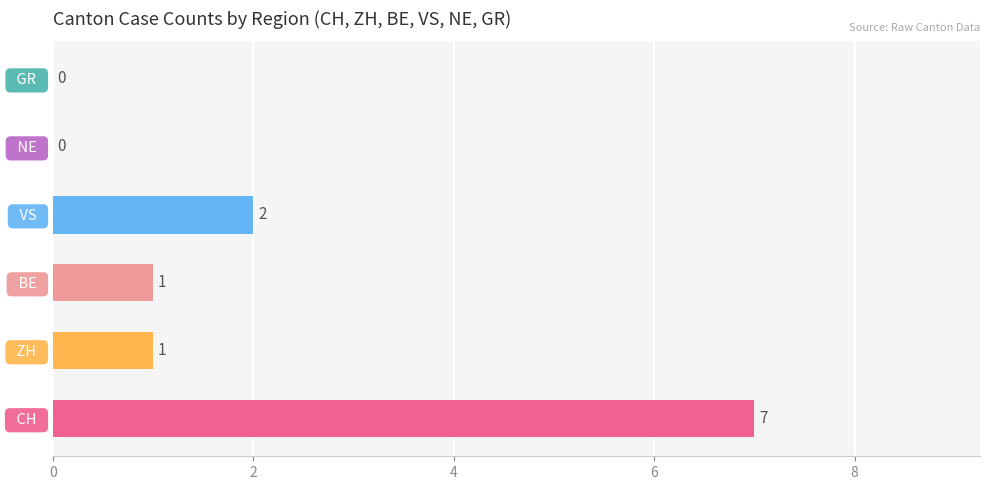

Which category has the highest value across all series?

  CH  